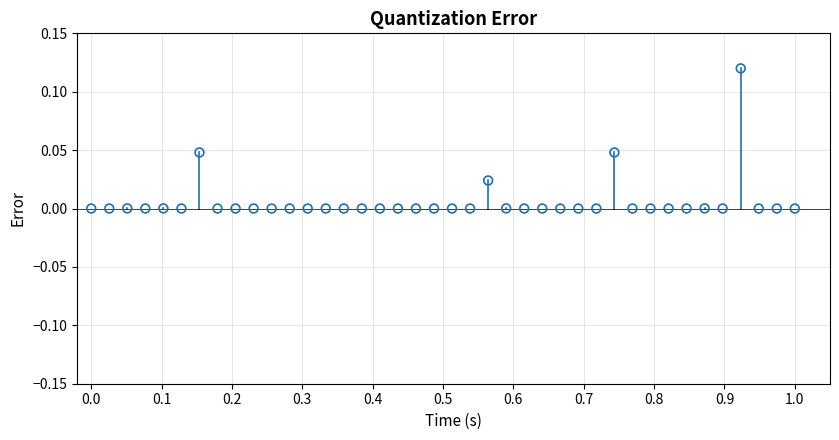

What is the range of X values (max minus min)?

1.0